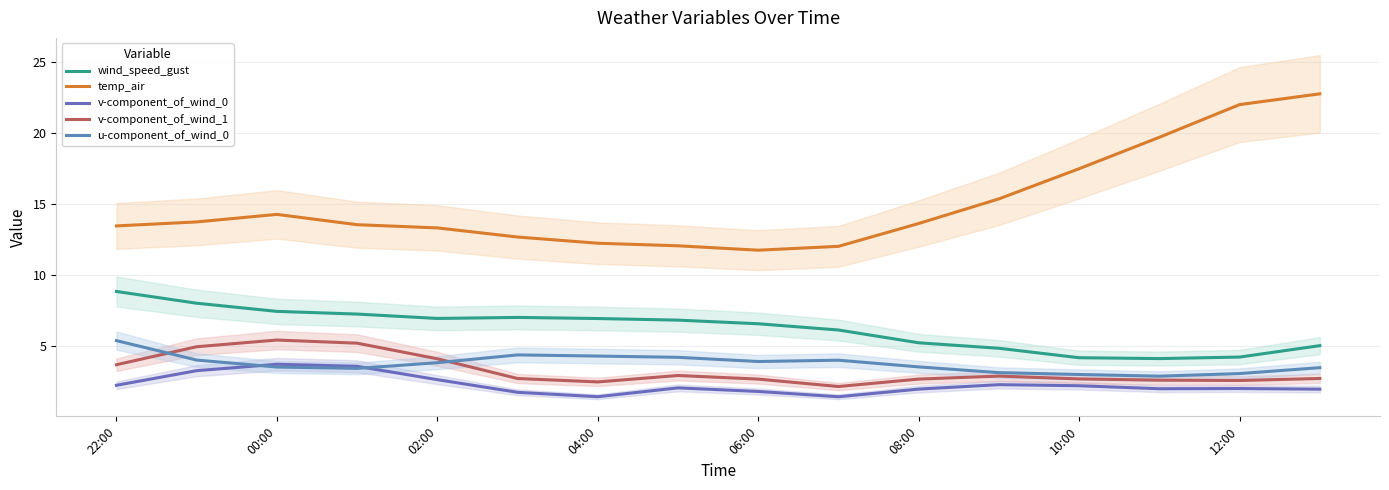

True or false: temp_air has more than 1 points higher than both neighbors.

False